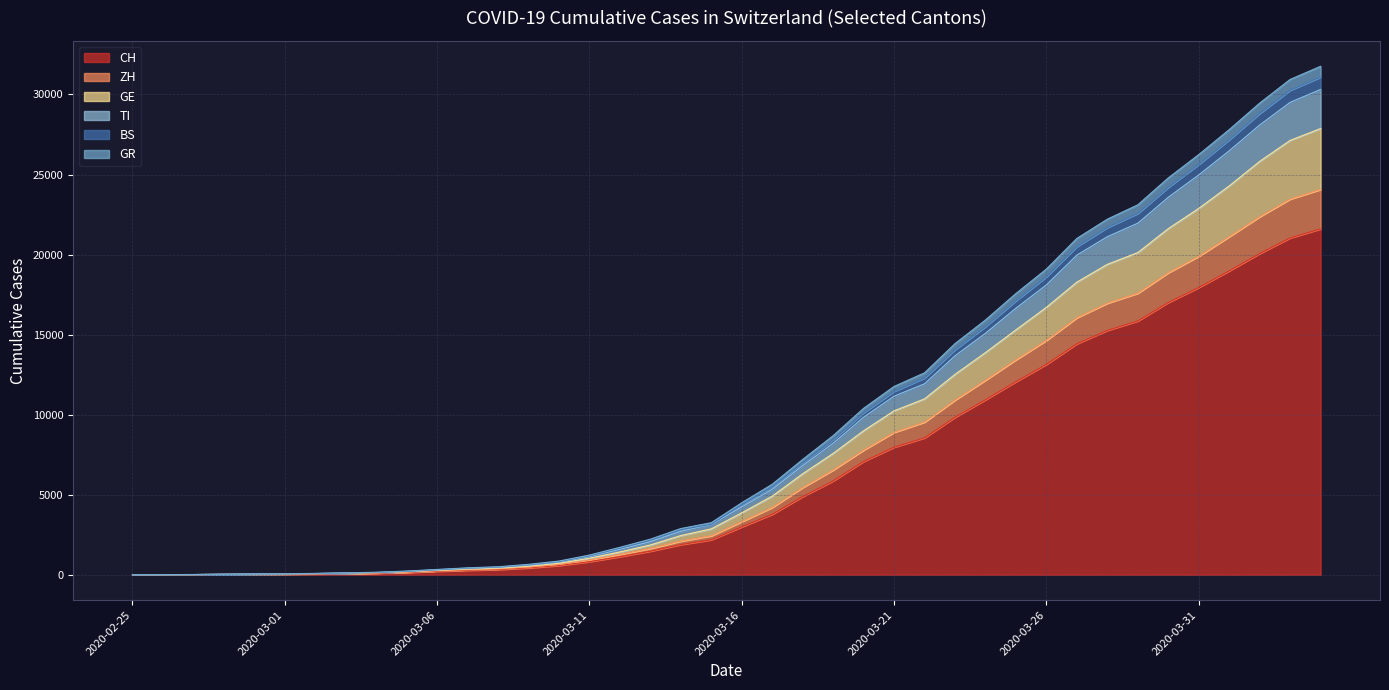

True or false: CH has more than 2 interior local peaks.

False